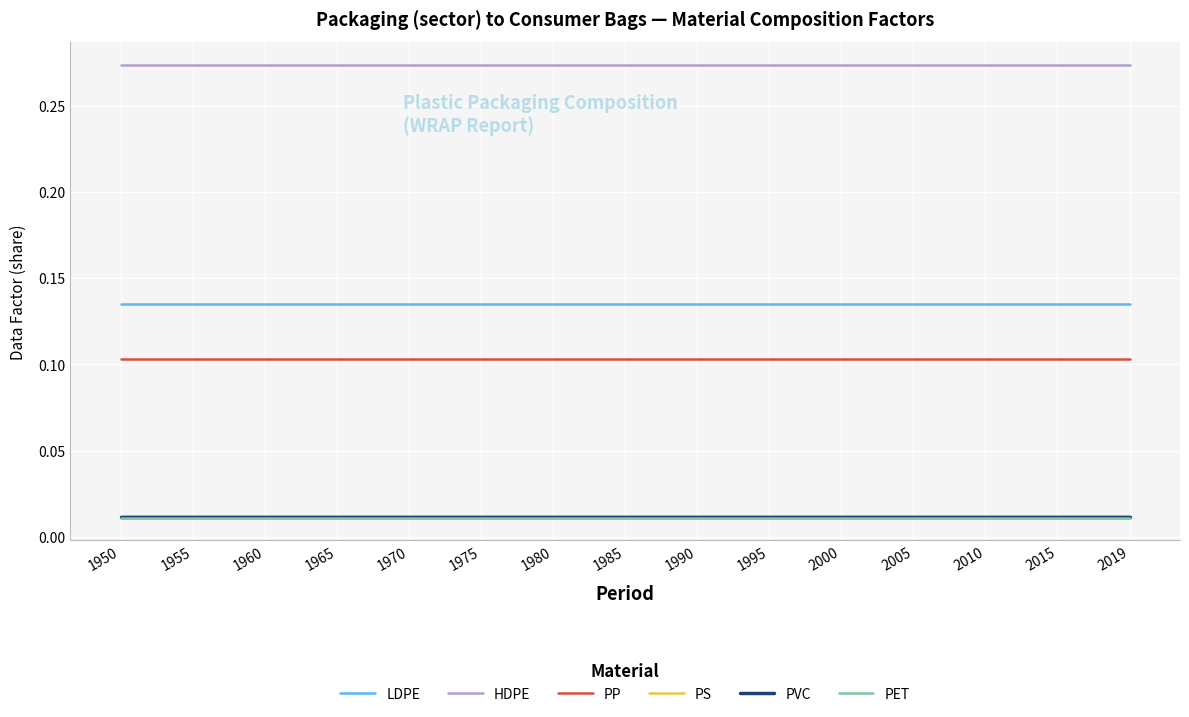

True or false: LDPE and PVC cross at least once.

False